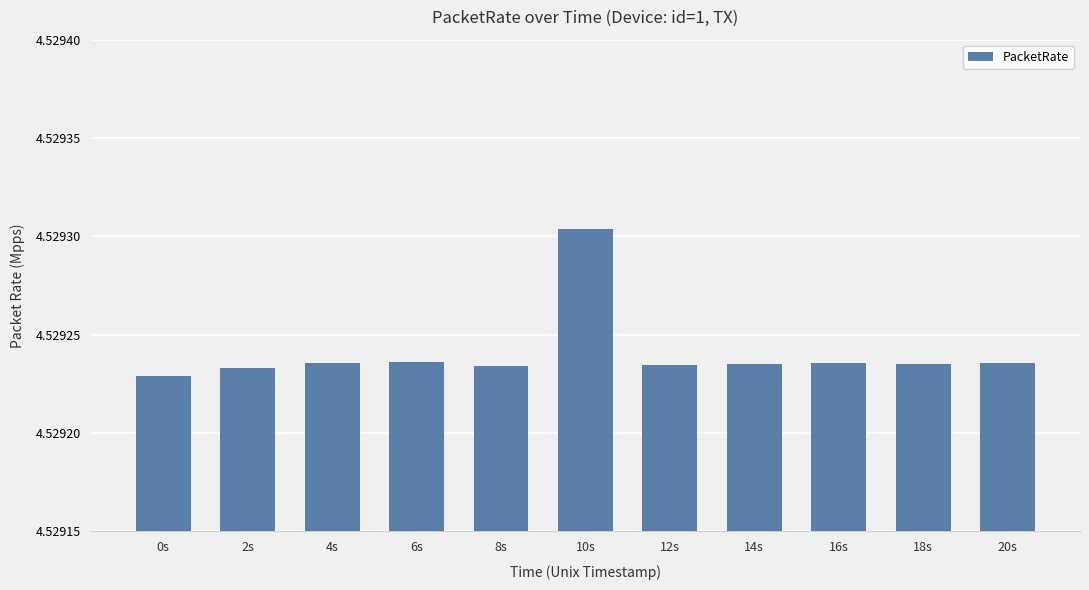

Are the bars grouped side by side (vs. stacked)?

No